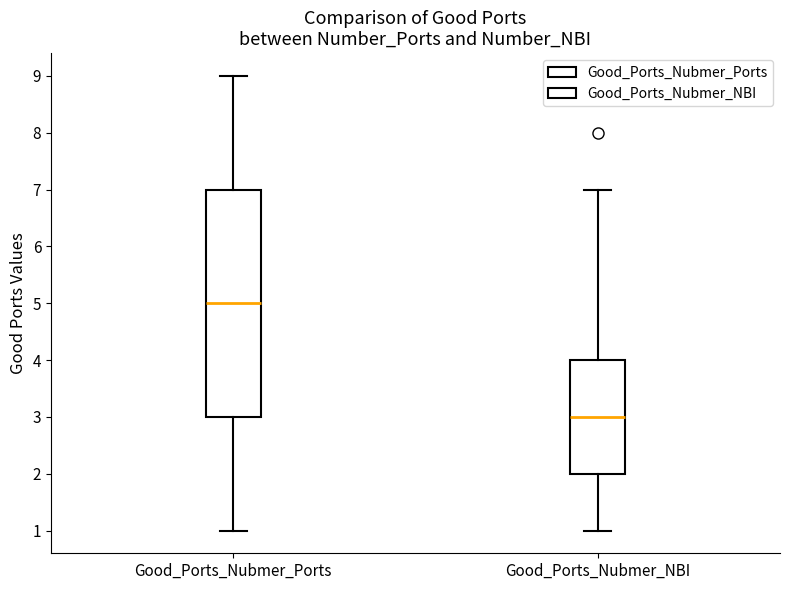

Where is the upper edge of the box for Good_Ports_Nubmer_Ports on the y-axis? The values are not printed on the chart, so give them approximately, as read against the axis.

7